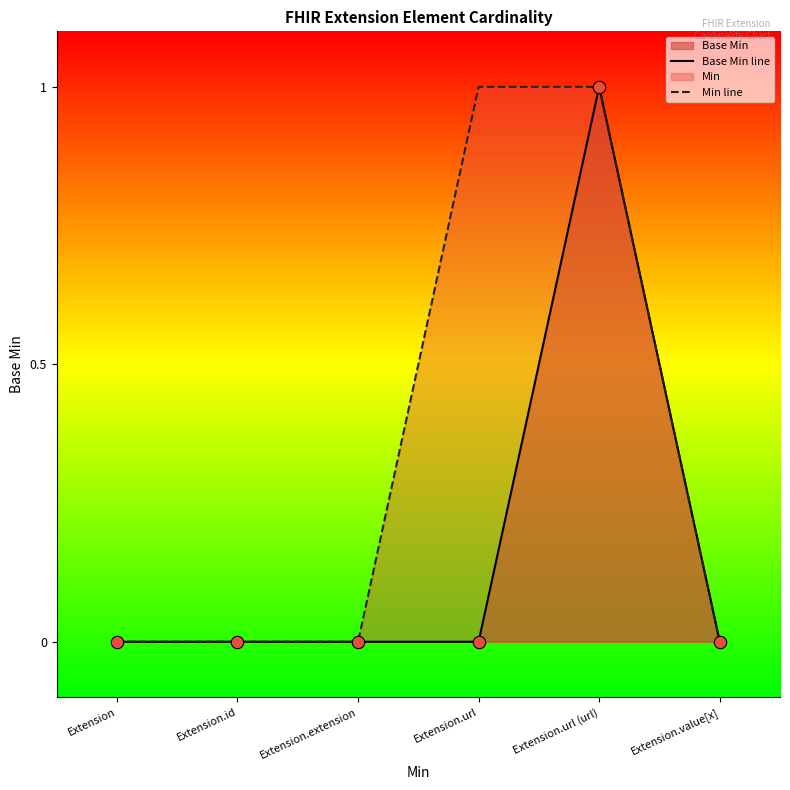

Is the value of Min line at Extension.url greater than the value of Base Min line at Extension.url (url)?

No